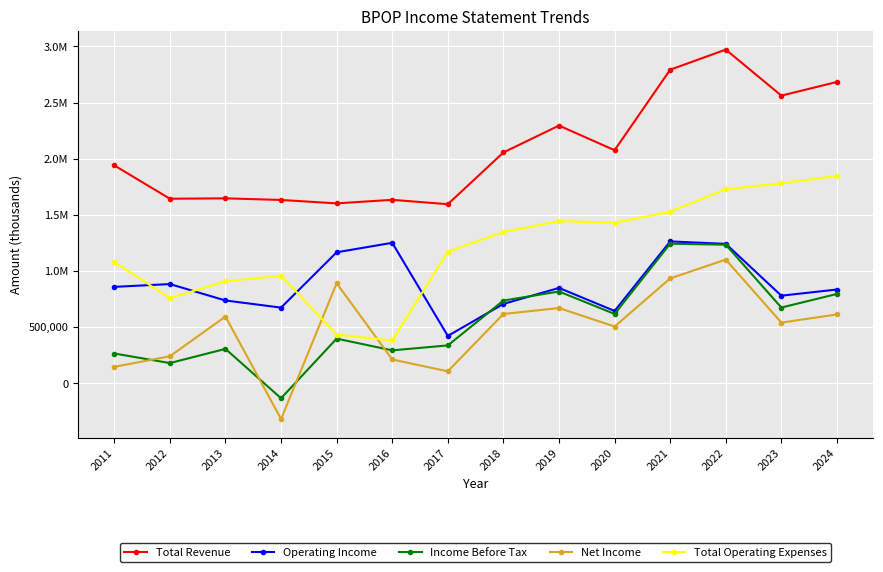

Reading left to right, what are all the values shown in this chart?

Total Revenue: 2011=1941200	2012=1644400	2013=1647900	2014=1633500	2015=1603000	2016=1634600	2017=1595700	2018=2056500	2019=2295800	2020=2076400	2021=2793200	2022=2972200	2023=2562400	2024=2684300
Operating Income: 2011=859600	2012=884600	2013=738500	2014=674900	2015=1167500	2016=1252000	2017=422800	2018=707900	2019=850200	2020=645300	2021=1264200	2022=1242600	2023=781100	2024=836100
Income Before Tax: 2011=266300	2012=181100	2013=307500	2014=-132200	2015=398800	2016=294300	2017=338500	2018=737700	2019=818300	2020=618600	2021=1243900	2022=1235000	2023=675500	2024=796600
Net Income: 2011=147600	2012=241600	2013=595600	2014=-317200	2015=891600	2016=213000	2017=107700	2018=618200	2019=671100	2020=506600	2021=934900	2022=1102600	2023=541300	2024=614200
Total Operating Expenses: 2011=1081500	2012=759800	2013=909500	2014=958600	2015=435500	2016=382500	2017=1172900	2018=1348600	2019=1445600	2020=1431000	2021=1529000	2022=1729500	2023=1781300	2024=1848200